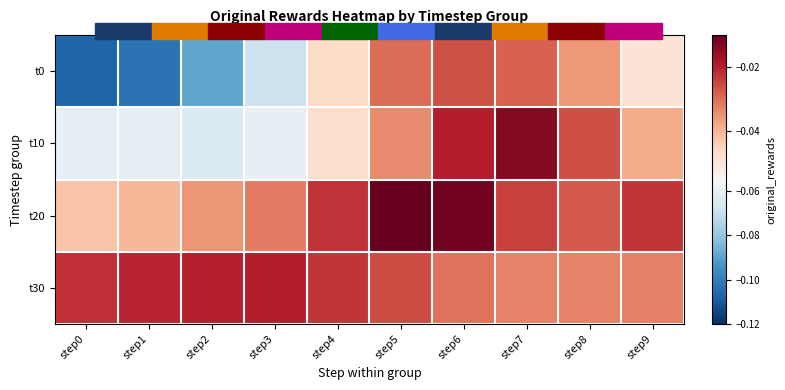

Between step1 and step2, which is larger?

step2